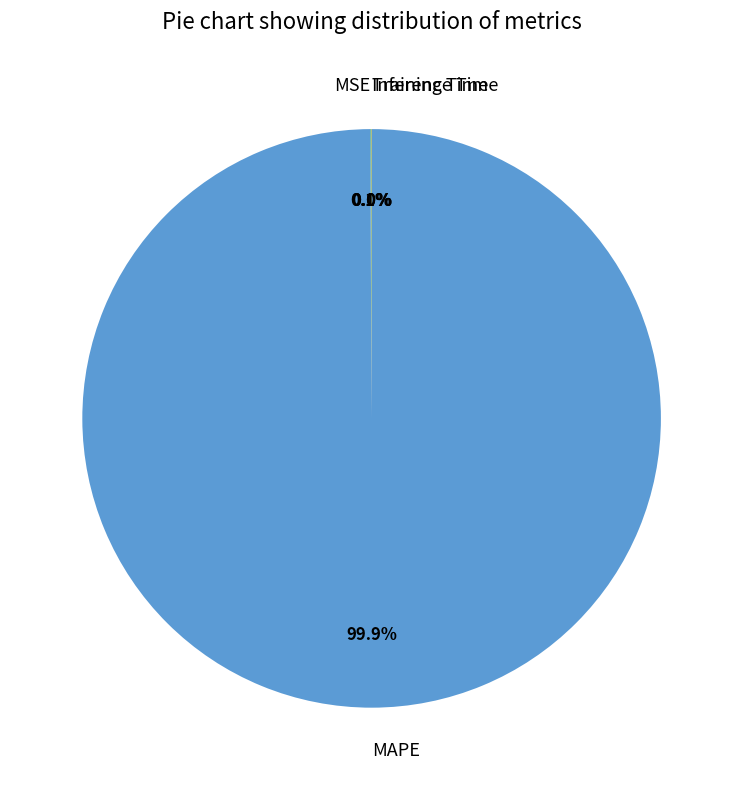

What is the largest slice in the pie chart?

MAPE